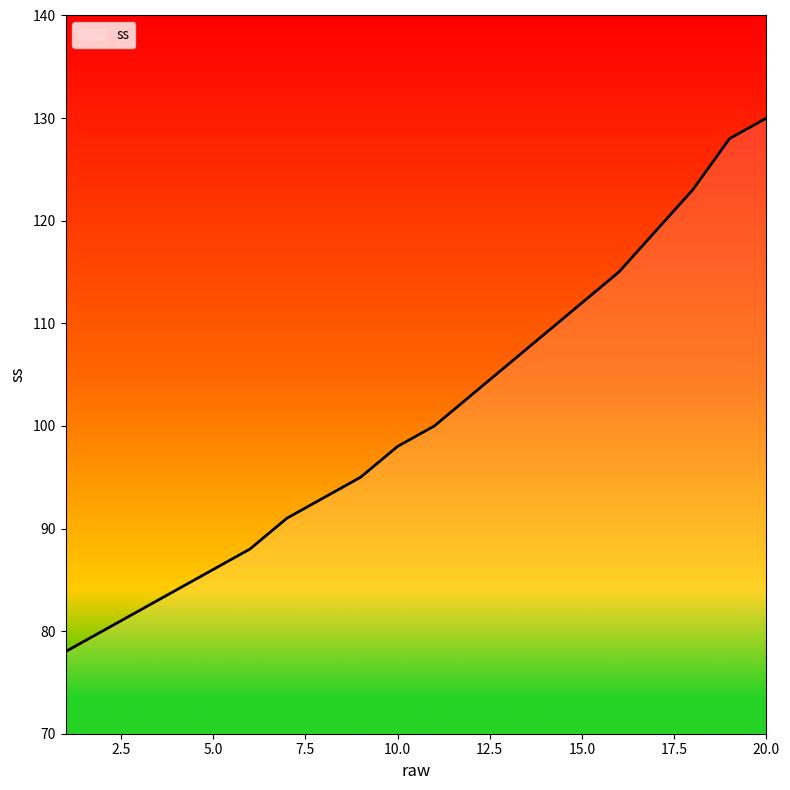

Reading left to right, transcribe all the data shown in this chart.

78	80	82	84	86	88	91	93	95	98	100	103	106	109	112	115	119	123	128	130